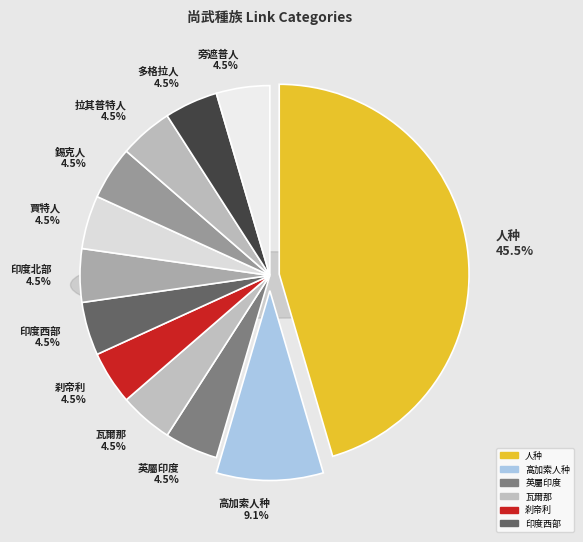

How many slices are in this pie chart?

12